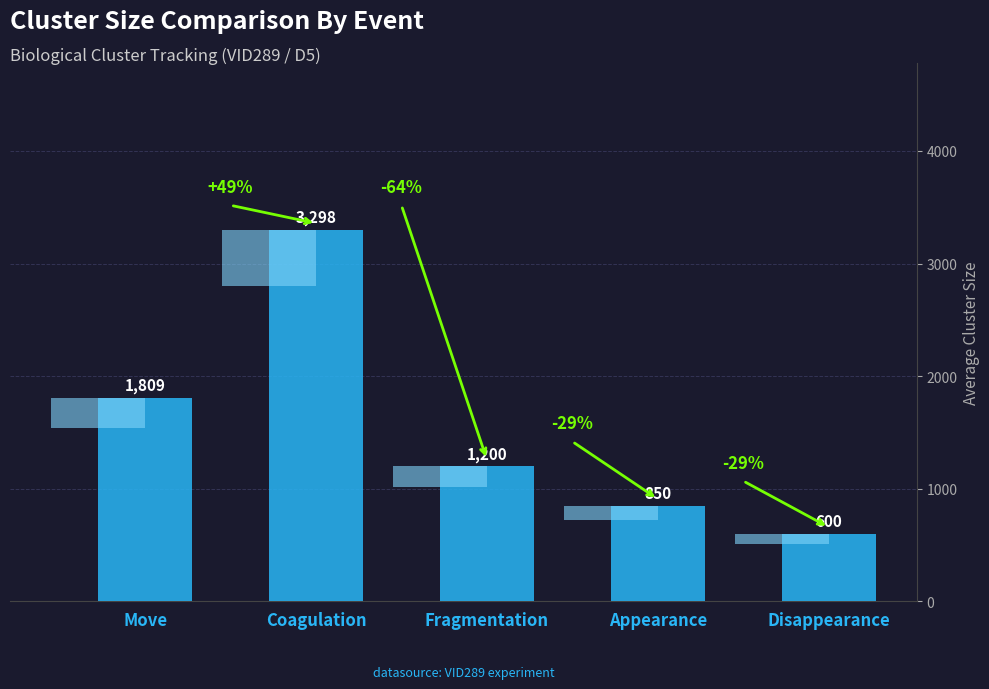

What is the greatest value displayed?

3298